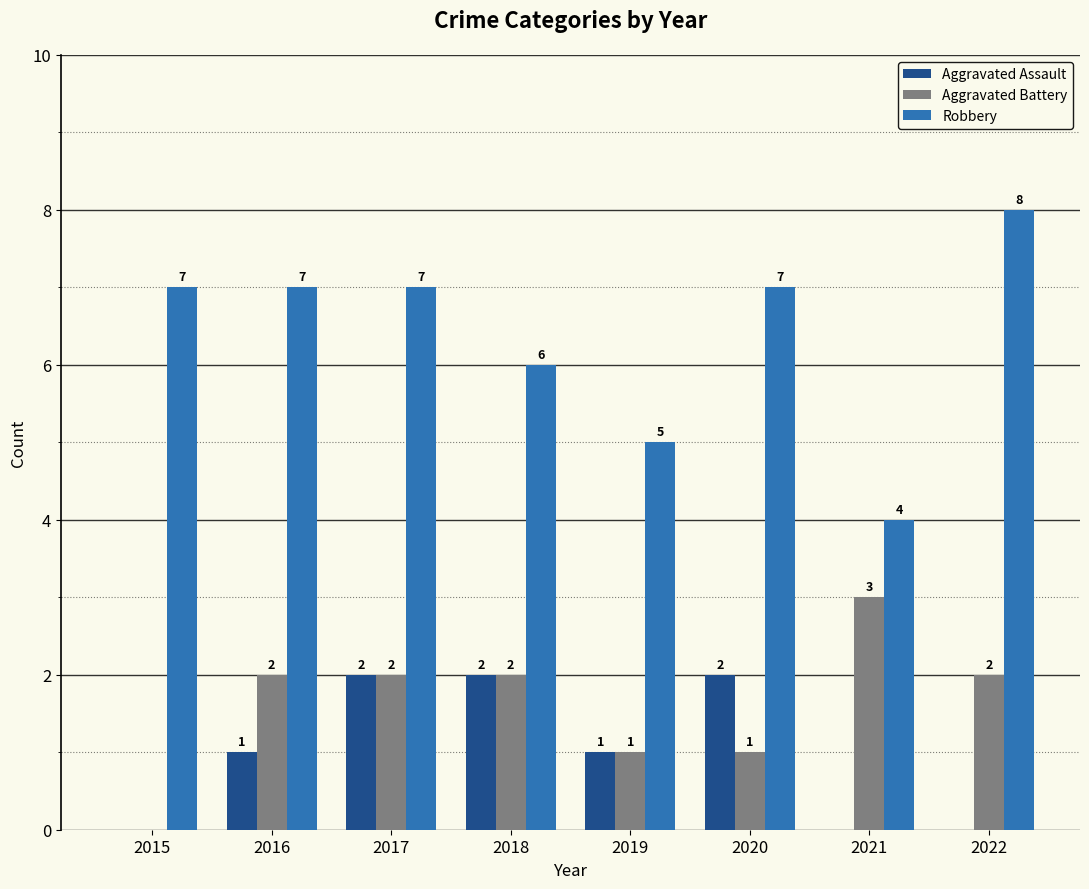

Which label corresponds to the largest value in the chart?

2022